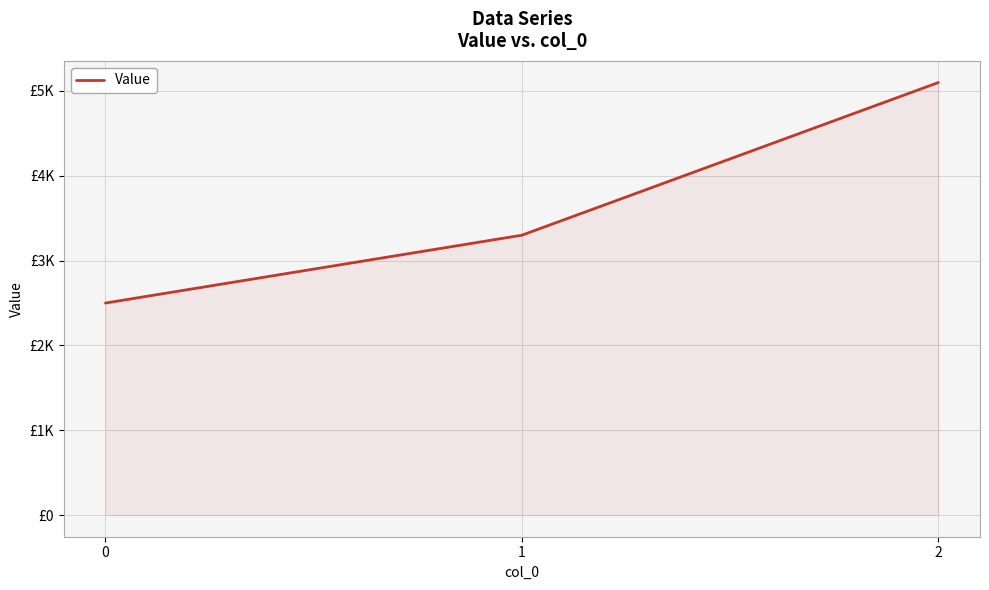

Does the chart display data point markers on the line(s)?

No